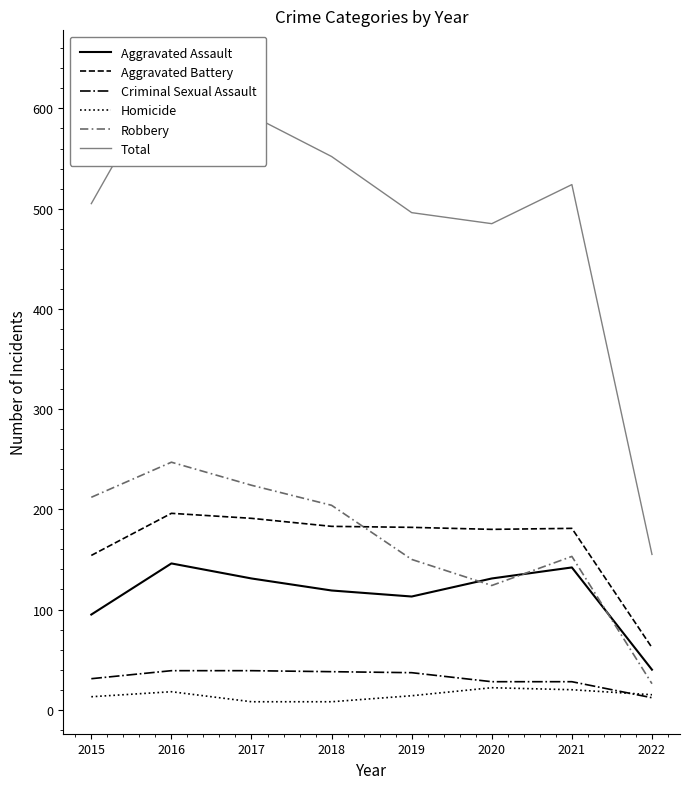

Between 2022 and 2015, which is larger?

2015